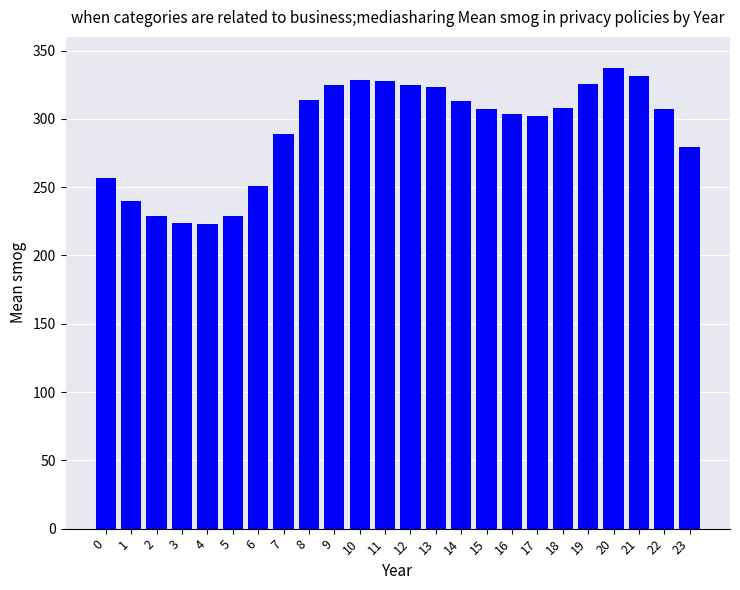

What is the value of the 10th bar from the left?

324.7